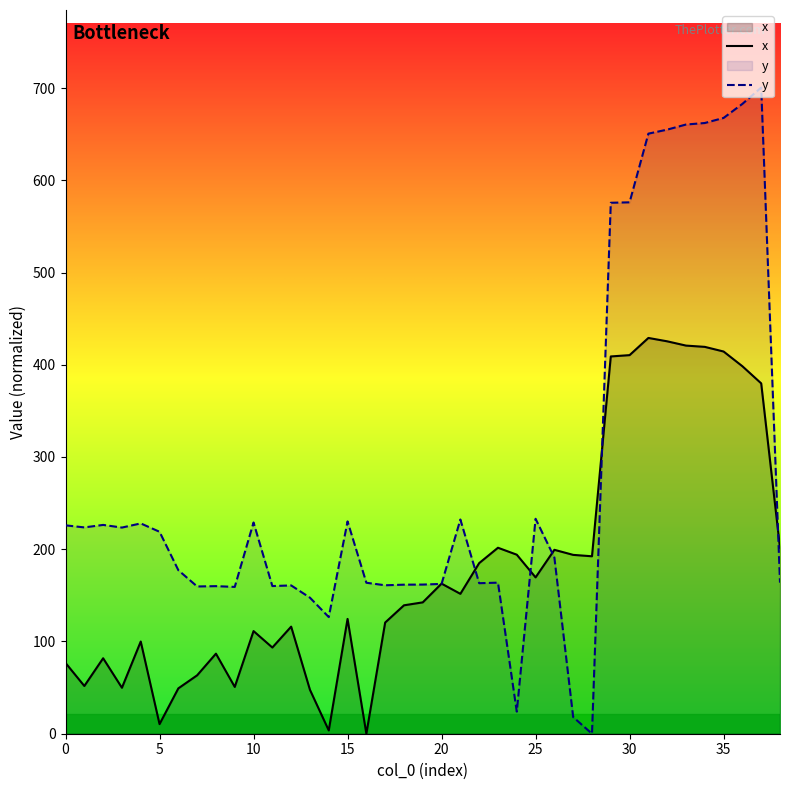

Between 13 and 34, which series saw the biggest shift?

y